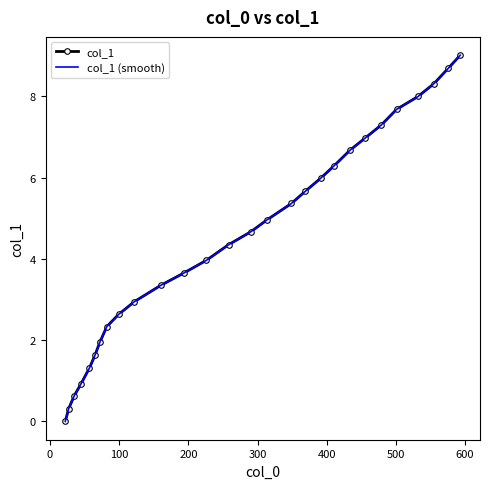

True or false: col_1 (smooth) has more than 2 interior local peaks.

False